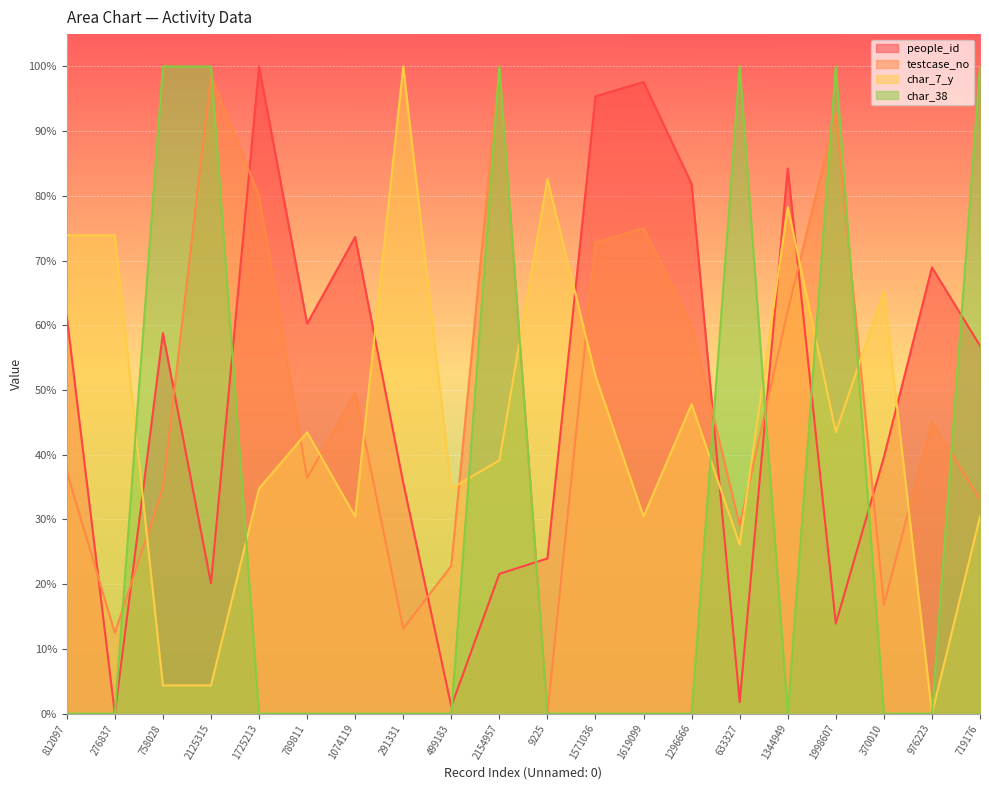

How many distinct data groups are displayed?

4